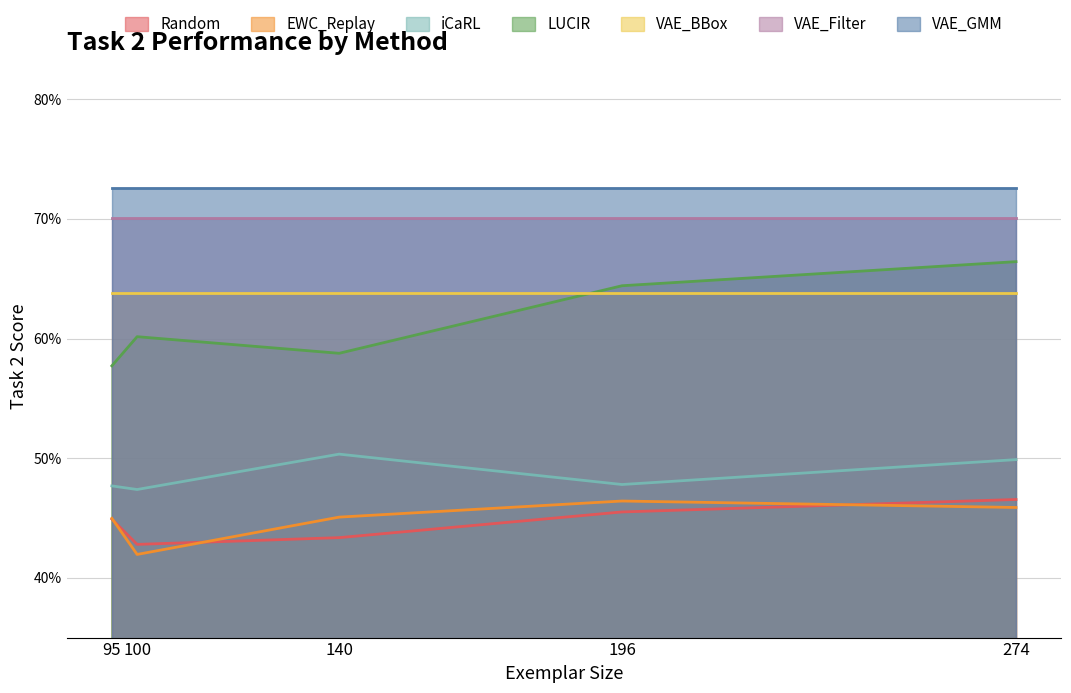

At which category is the sum across all series the highest?

274